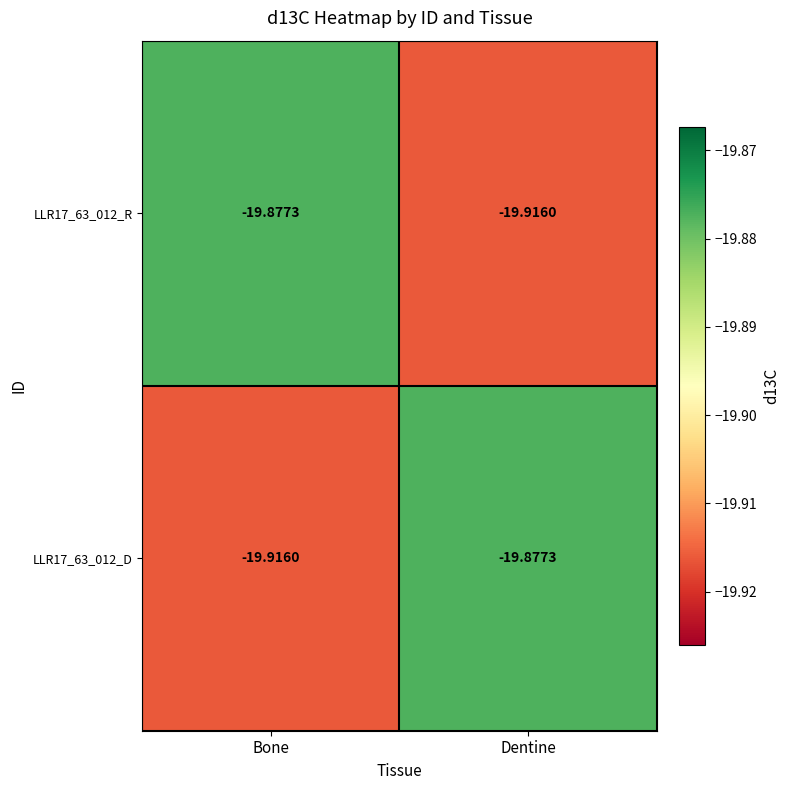

Where is LLR17_63_012_D nearest to the value -19?

Dentine